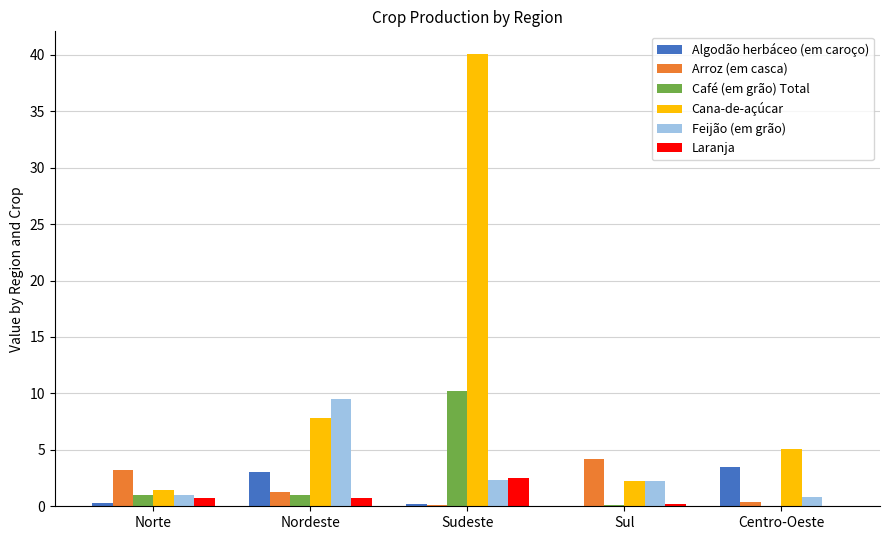

What is the maximum value for Algodão herbáceo (em caroço)?

3.5